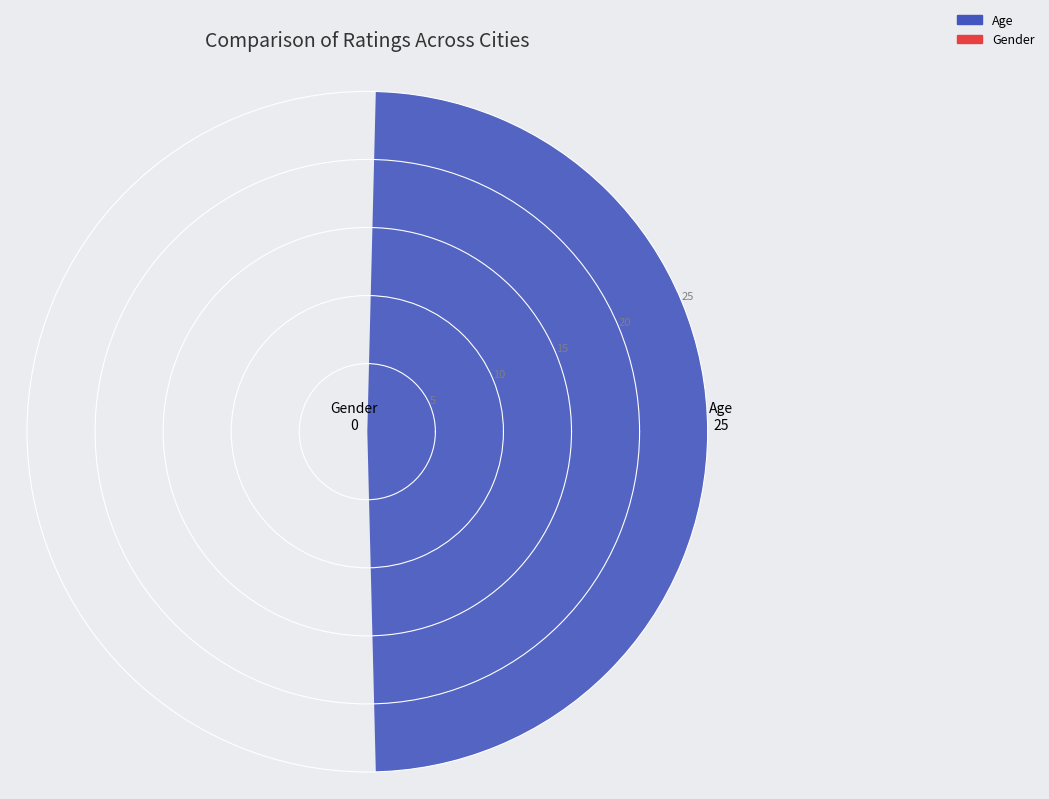

What is the greatest value displayed?

25